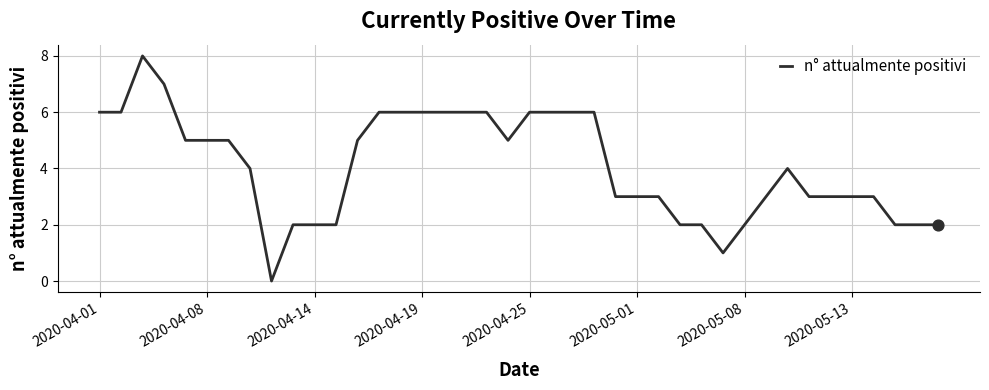

What is the difference between the maximum and minimum values?

8